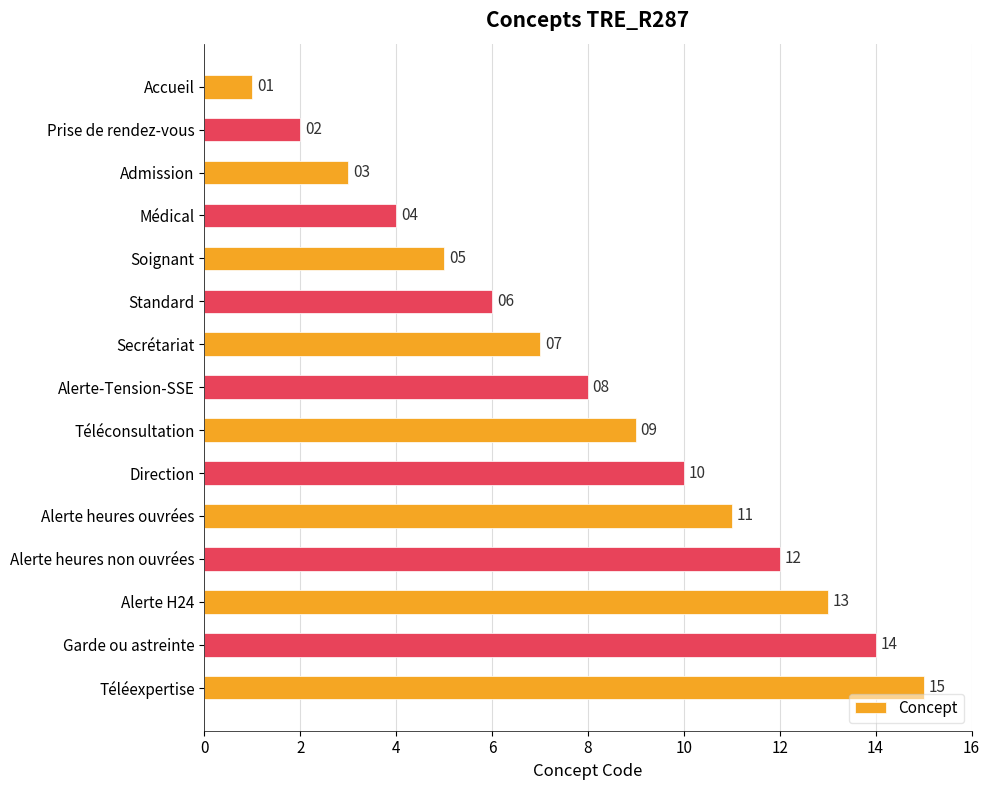

What is the greatest value displayed?

15